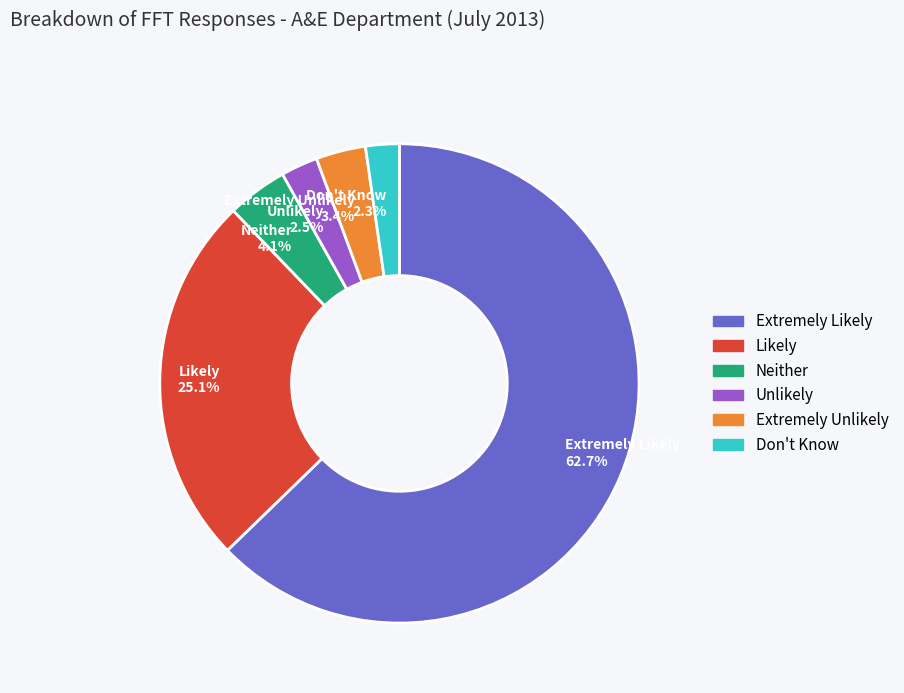

Count the number of slices in the pie.

6